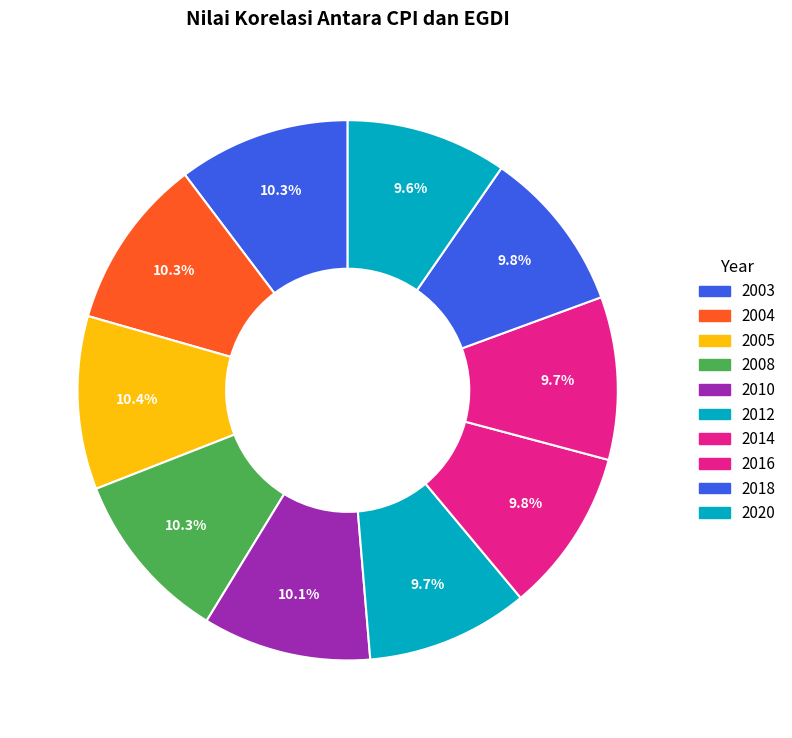

True or false: 2014 accounts for 10% of the total.

True